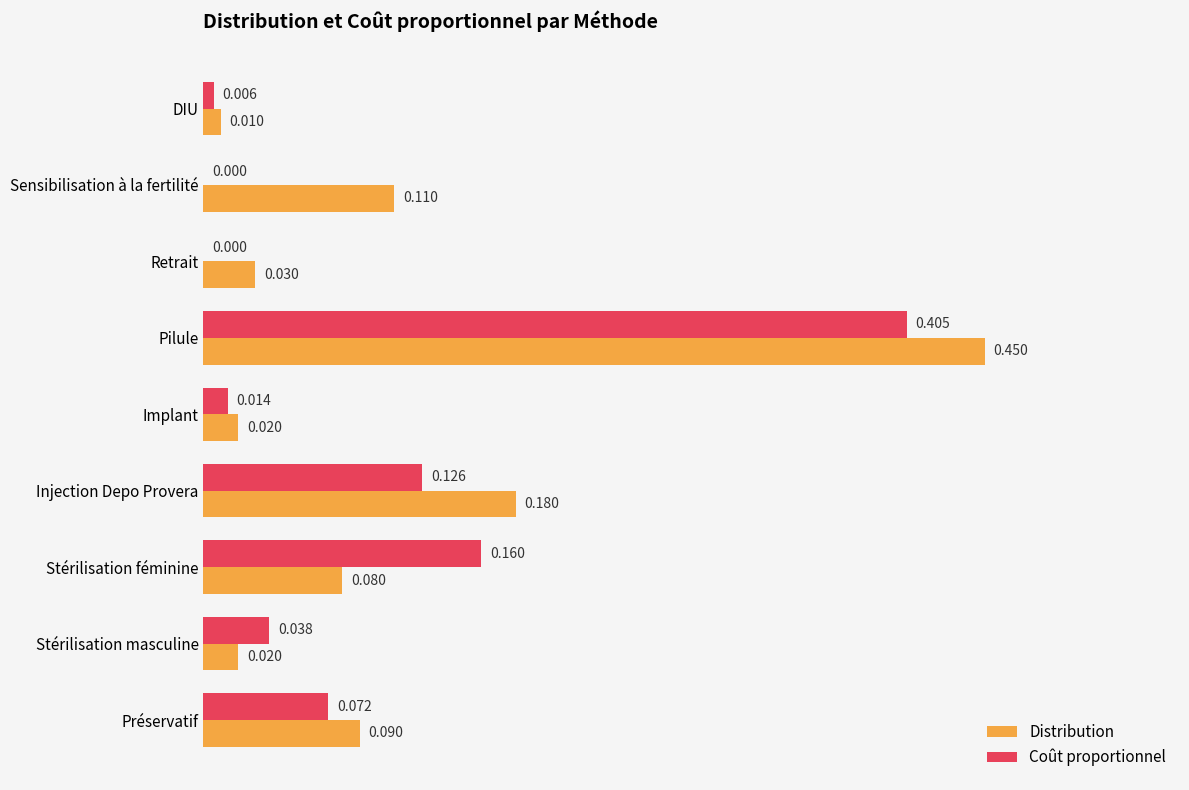

At which category does the chart reach its peak across all series?

Pilule